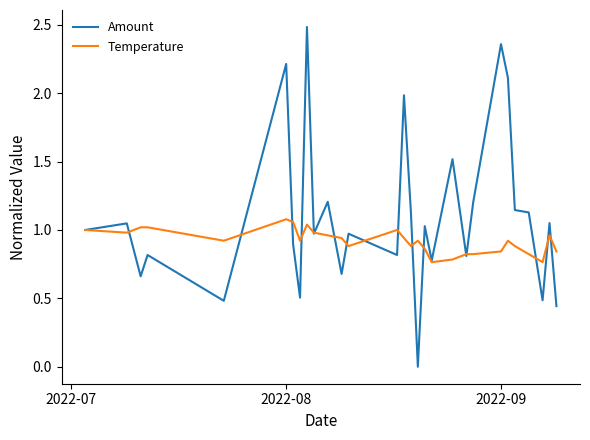

How many values in the Amount series are below 1?

14